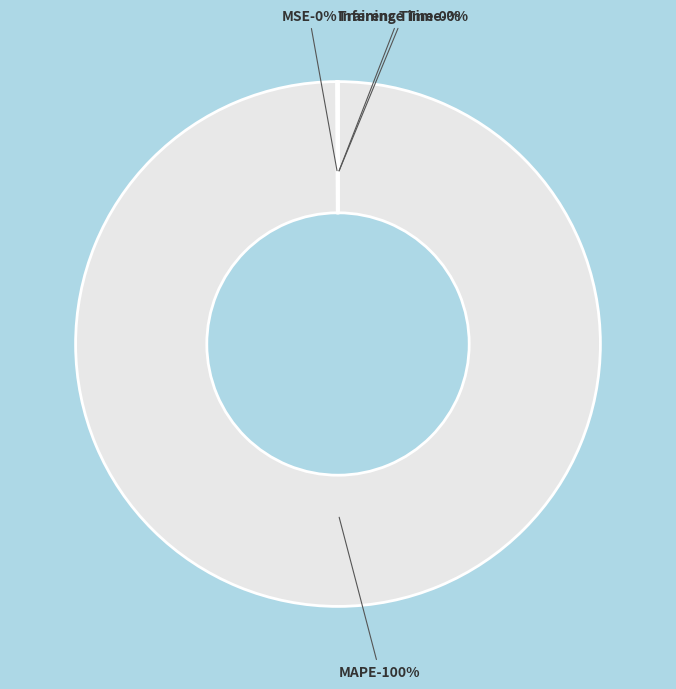

What is the majority slice?

MAPE